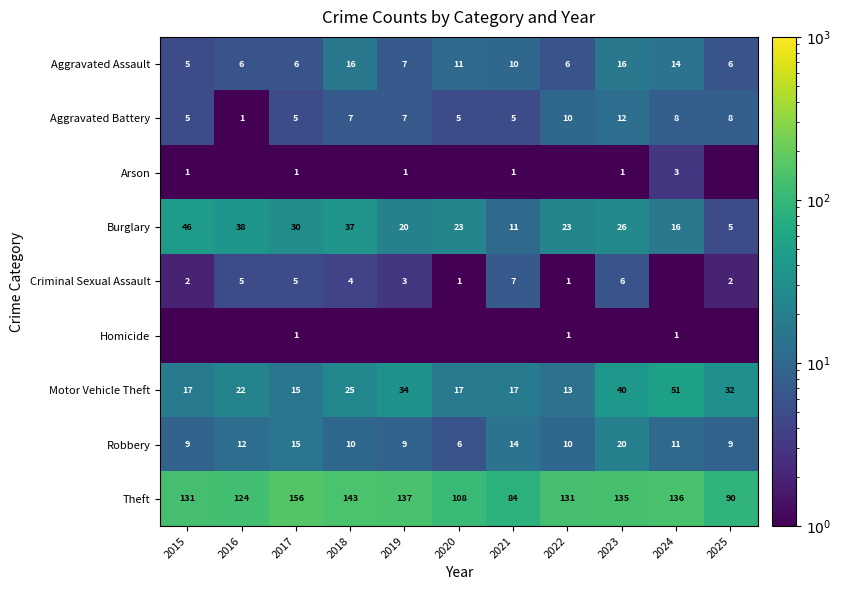

Count the number of data series in this chart.

9